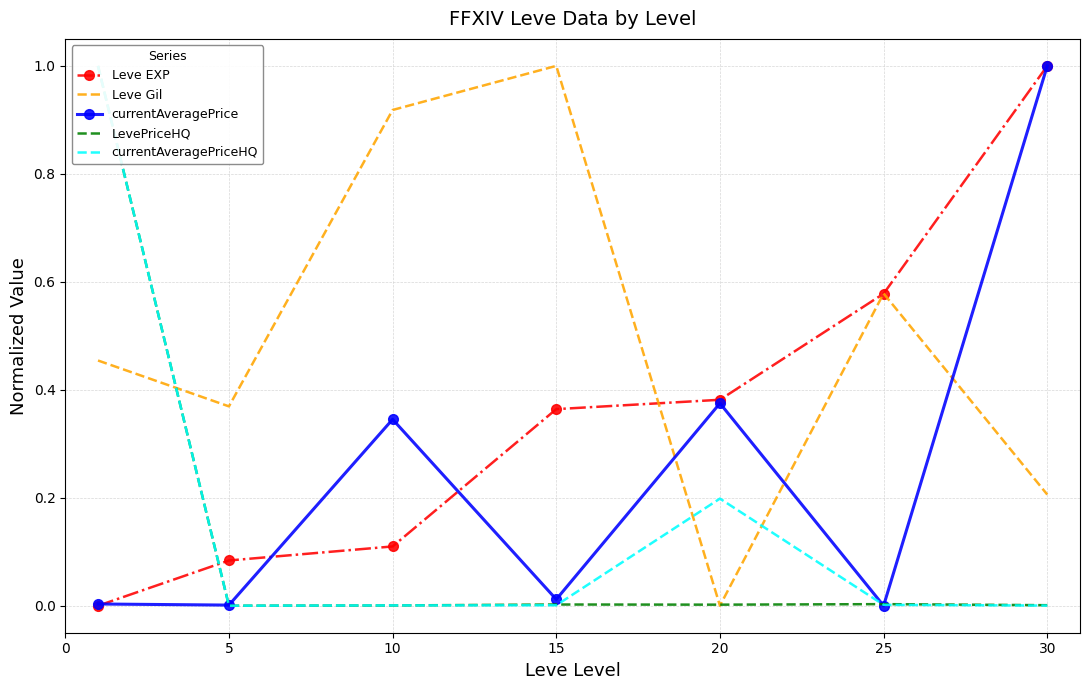

What is the value of the Leve EXP point at the 7th from the left?

1.0